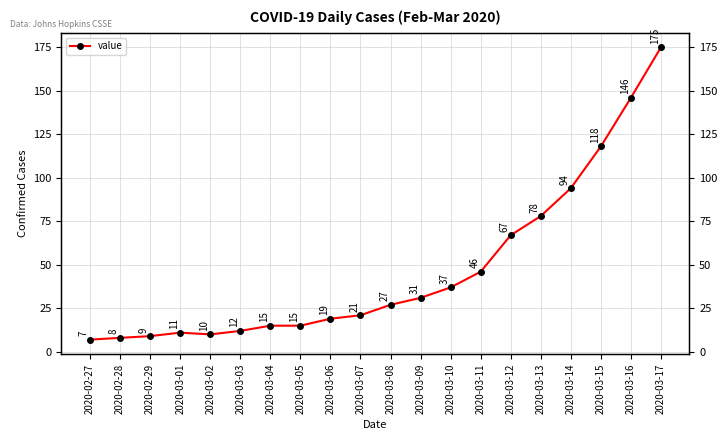

What is the ratio of the value at 2020-02-27 to the value at 2020-03-15?

0.1